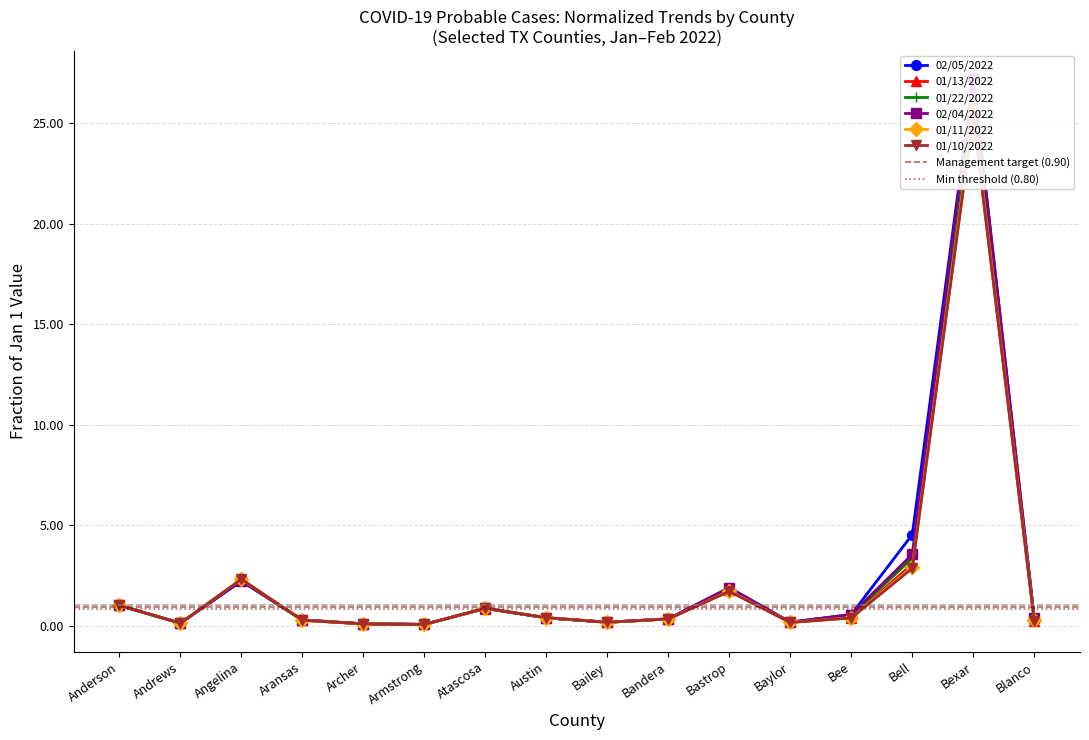

Which series changed the most between Armstrong and Blanco?

02/05/2022